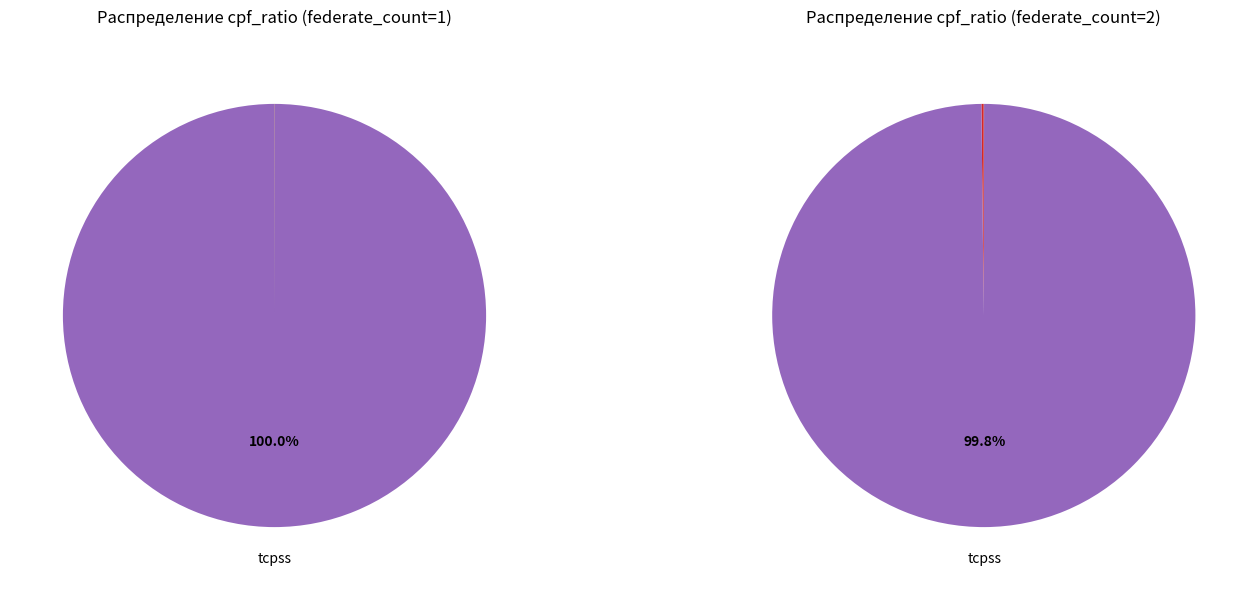

Which has a higher value, tcpss or udp?

tcpss